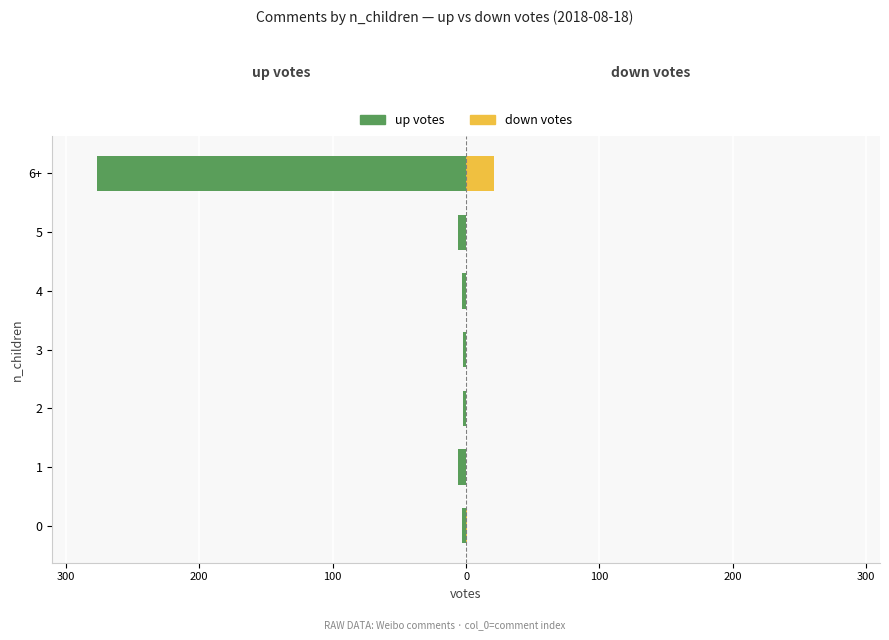

At how many categories does at least one series exceed -168?

7